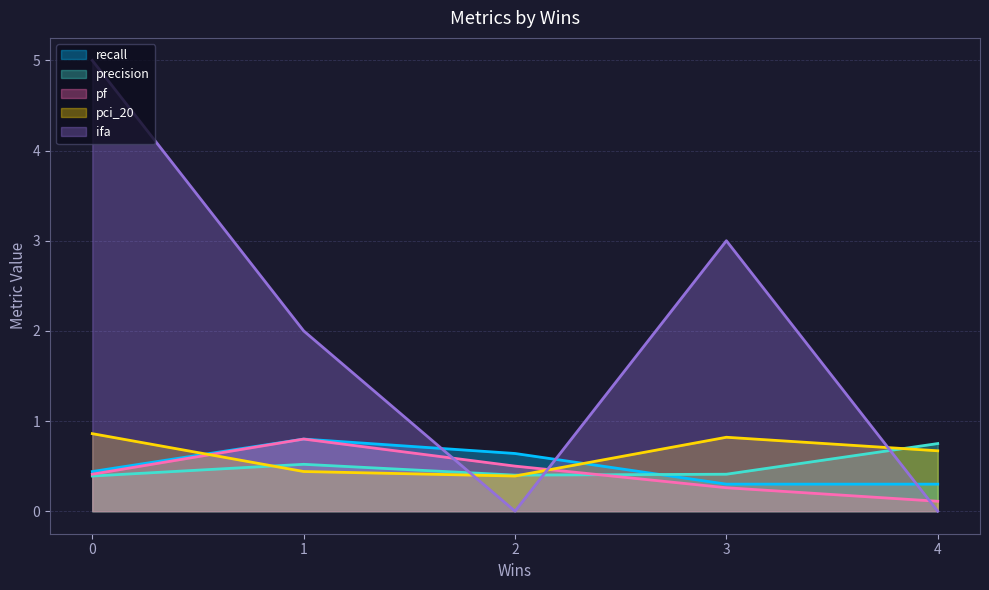

What is the spread (max minus min) of values at 0?

4.6